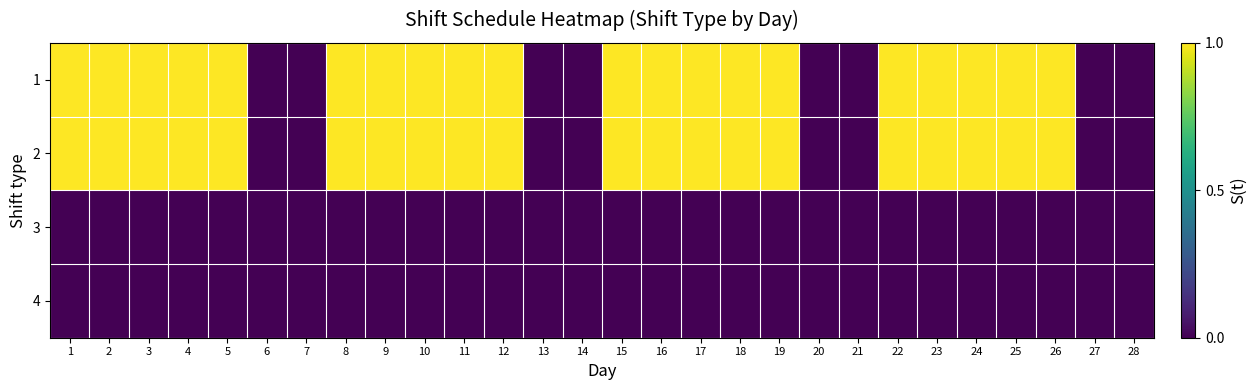

Reading left to right, extract all data points from this chart.

1: 1=1	2=1	3=1	4=1	5=1	6=0	7=0	8=1	9=1	10=1	11=1	12=1	13=0	14=0	15=1	16=1	17=1	18=1	19=1	20=0	21=0	22=1	23=1	24=1	25=1	26=1	27=0	28=0
2: 1=1	2=1	3=1	4=1	5=1	6=0	7=0	8=1	9=1	10=1	11=1	12=1	13=0	14=0	15=1	16=1	17=1	18=1	19=1	20=0	21=0	22=1	23=1	24=1	25=1	26=1	27=0	28=0
3: 1=0	2=0	3=0	4=0	5=0	6=0	7=0	8=0	9=0	10=0	11=0	12=0	13=0	14=0	15=0	16=0	17=0	18=0	19=0	20=0	21=0	22=0	23=0	24=0	25=0	26=0	27=0	28=0
4: 1=0	2=0	3=0	4=0	5=0	6=0	7=0	8=0	9=0	10=0	11=0	12=0	13=0	14=0	15=0	16=0	17=0	18=0	19=0	20=0	21=0	22=0	23=0	24=0	25=0	26=0	27=0	28=0